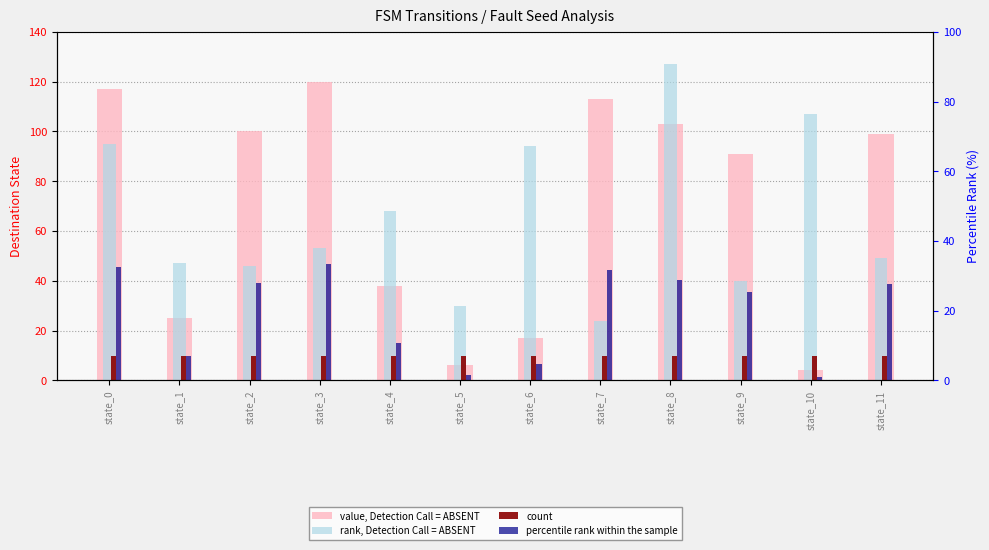

Reading left to right, extract all data points from this chart.

value, Detection Call = ABSENT: 117.0	25.0	100.0	120.0	38.0	6.0	17.0	113.0	103.0	91.0	4.0	99.0
rank, Detection Call = ABSENT: 95.0	47.0	46.0	53.0	68.0	30.0	94.0	24.0	127.0	40.0	107.0	49.0
count: 10.0	10.0	10.0	10.0	10.0	10.0	10.0	10.0	10.0	10.0	10.0	10.0
percentile rank within the sample: 45.7	9.8	39.1	46.9	14.8	2.3	6.6	44.1	40.2	35.5	1.6	38.7